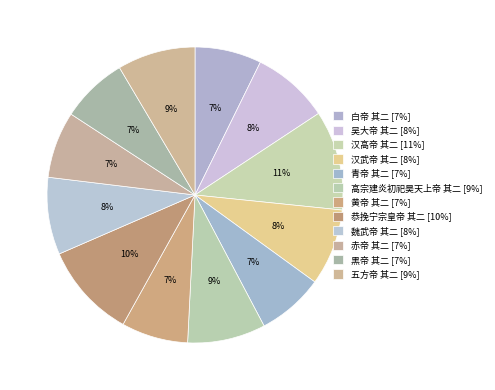

What percentage is NOT represented by 恭挽宁宗皇帝 其二?

89.6%